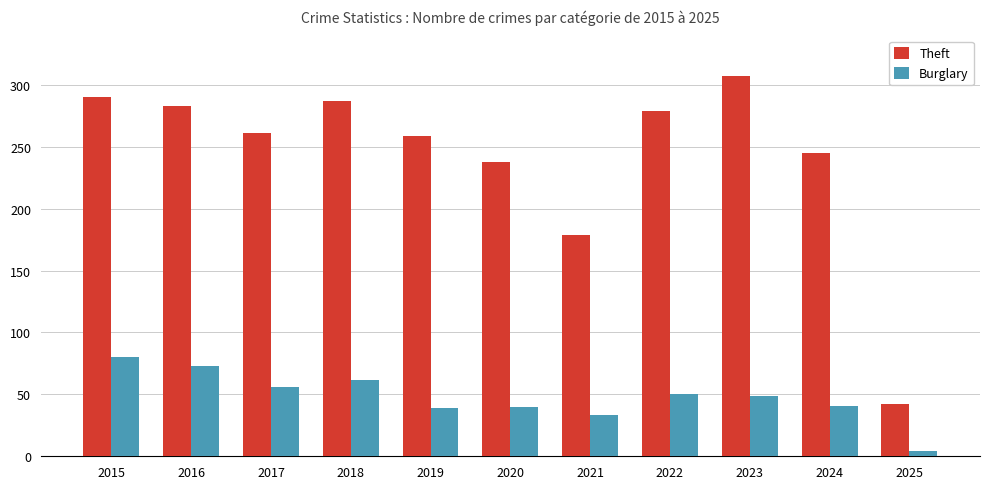

Rank the series by their maximum value, from highest to lowest.

Theft, Burglary